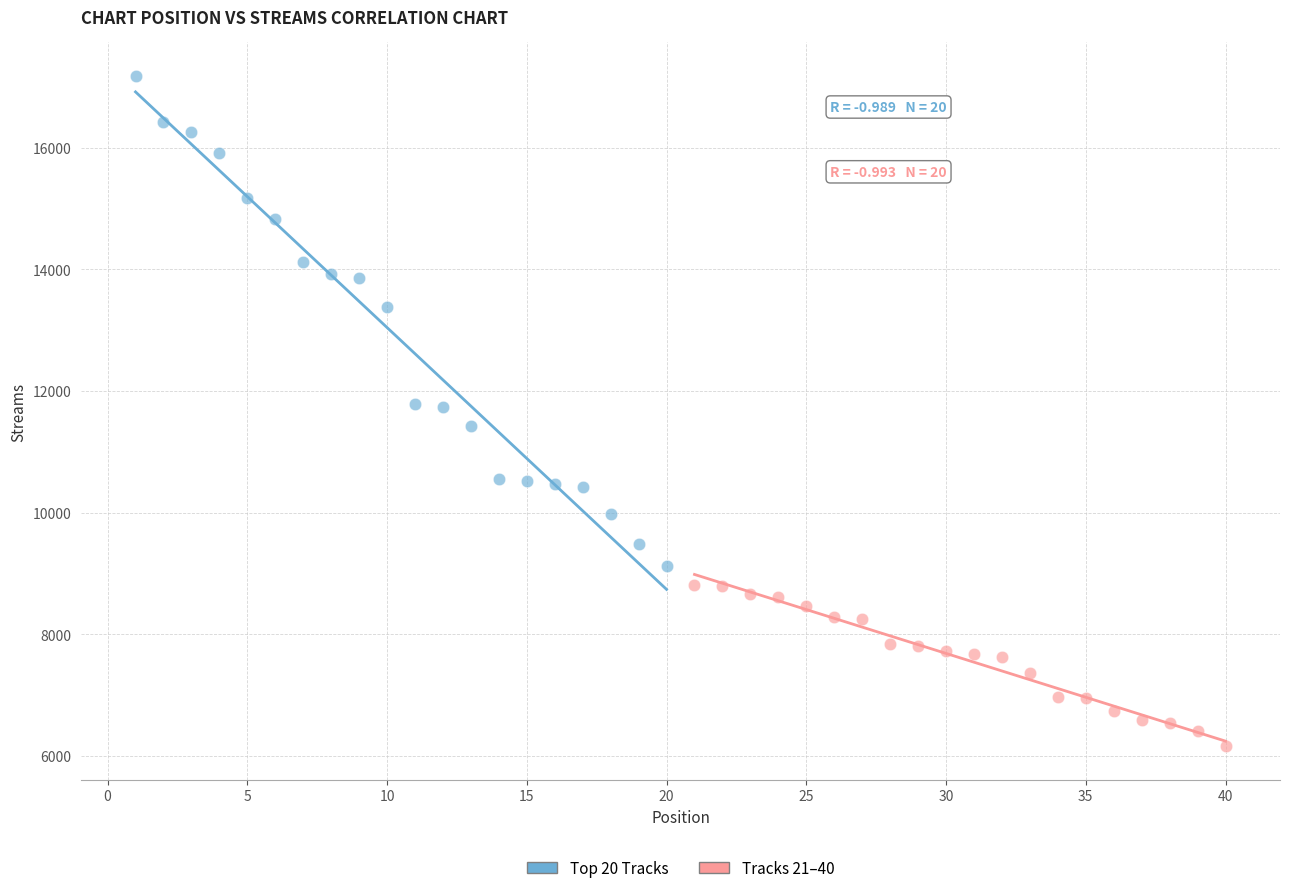

Which series reaches the minimum Y coordinate?

Tracks 21–40